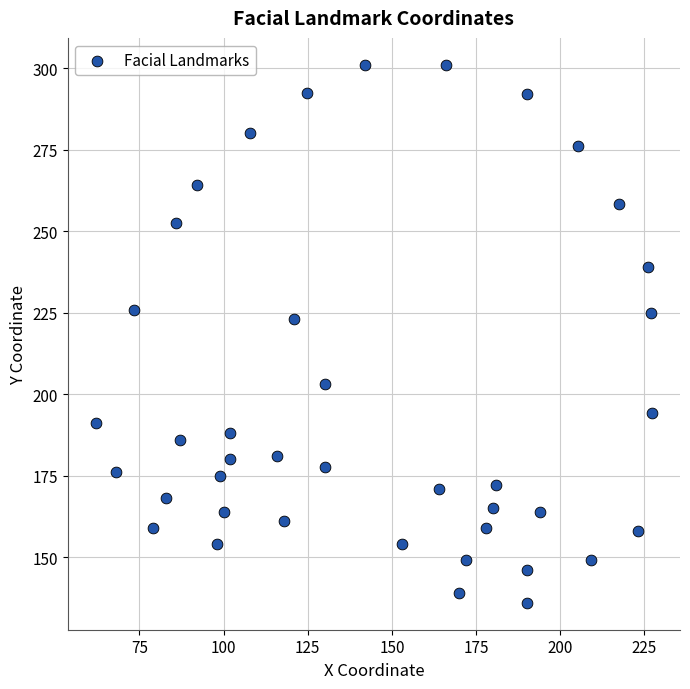

What is the range of Y values (max minus min)?

165.0